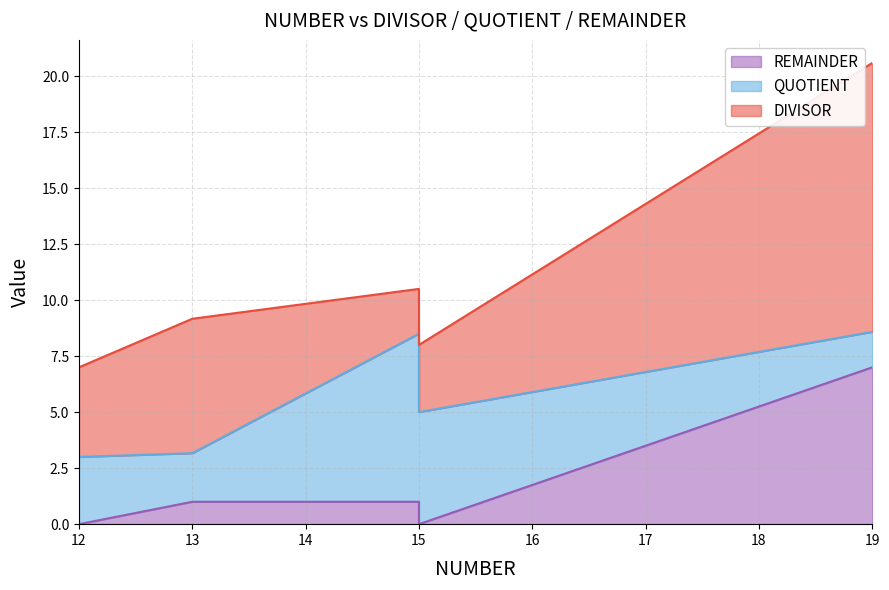

The DIVISOR series shows 0.9 at 15. True or false?

False